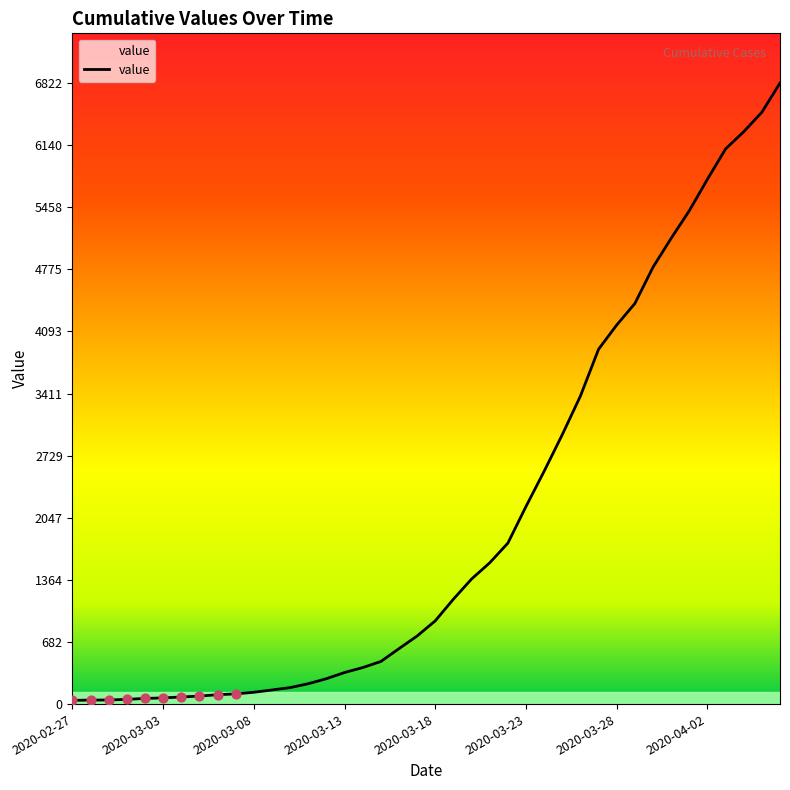

What is the greatest value displayed?

6822